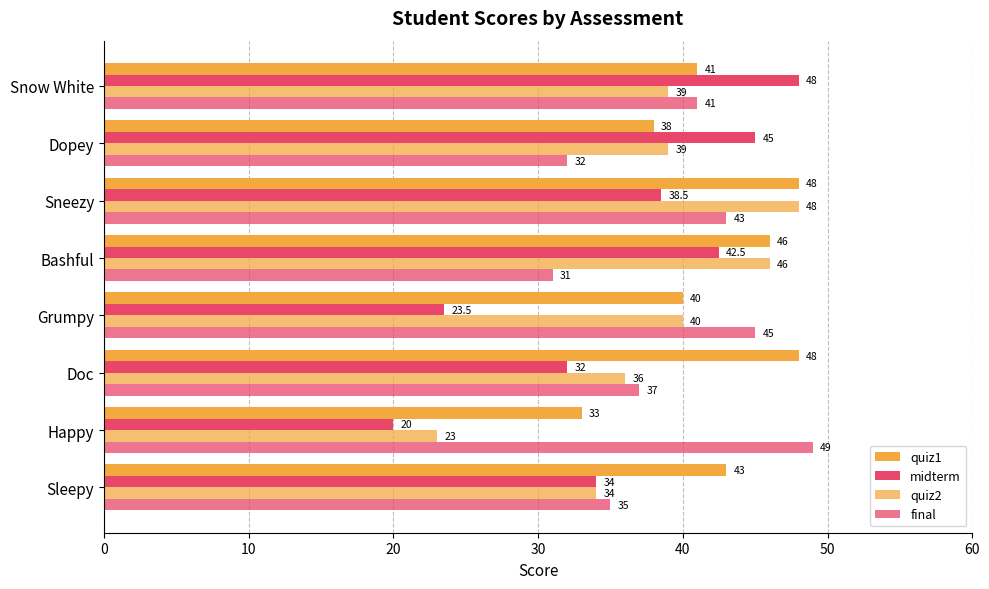

Count the number of categories in the chart.

8